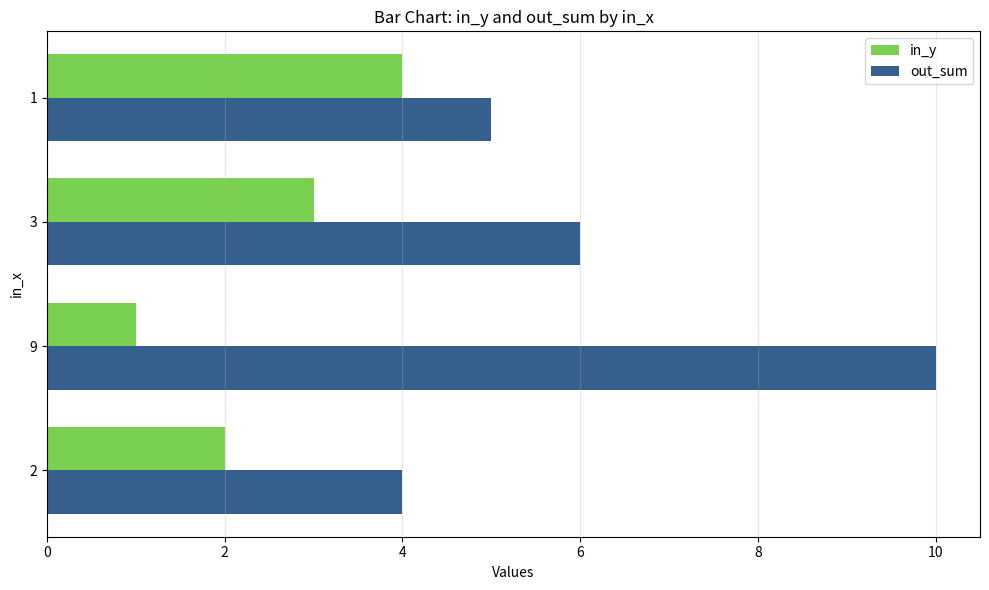

What is the maximum value for in_y?

4